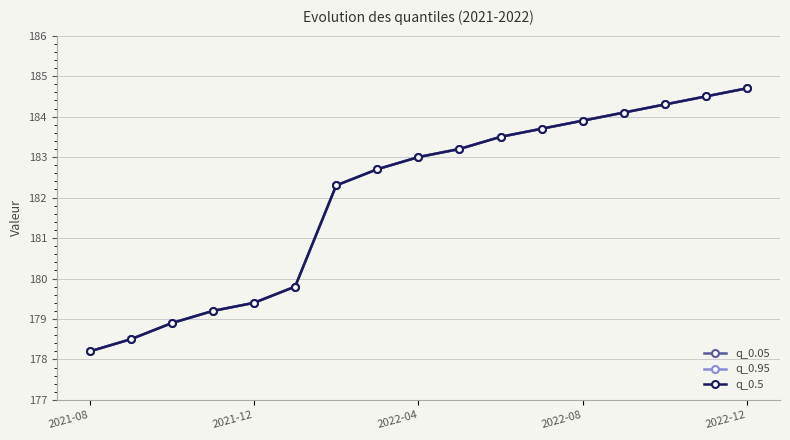

Does the chart have visible grid lines?

Yes